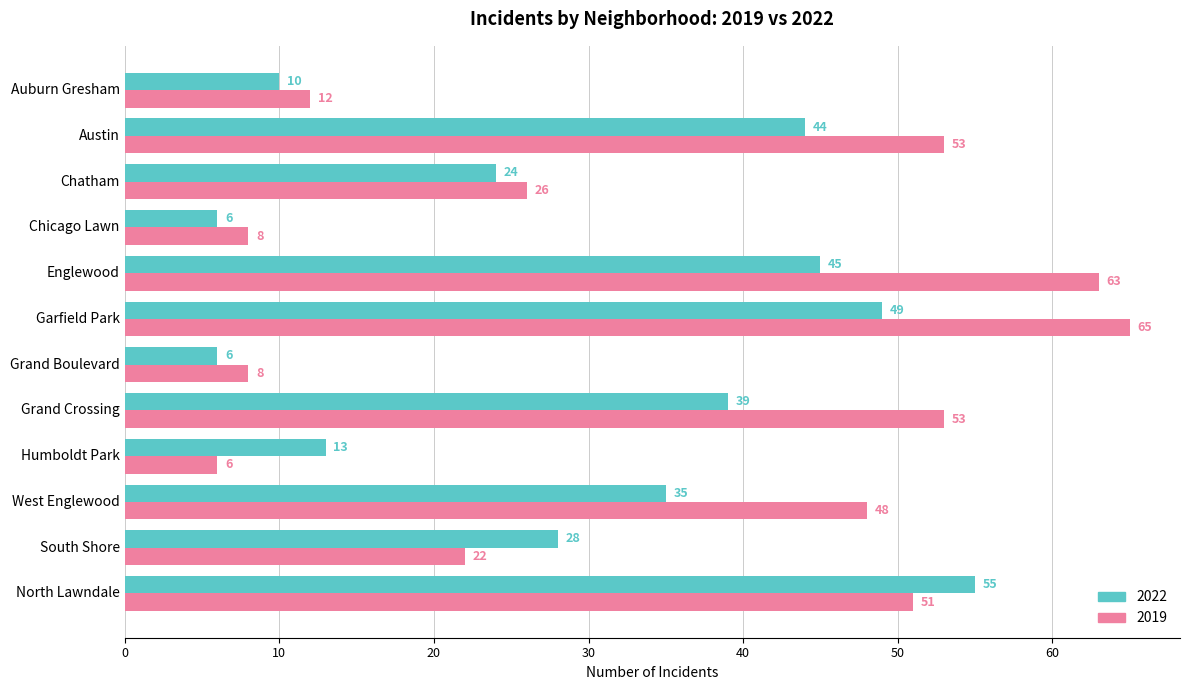

At which label is 2022 closest to 30?

South Shore